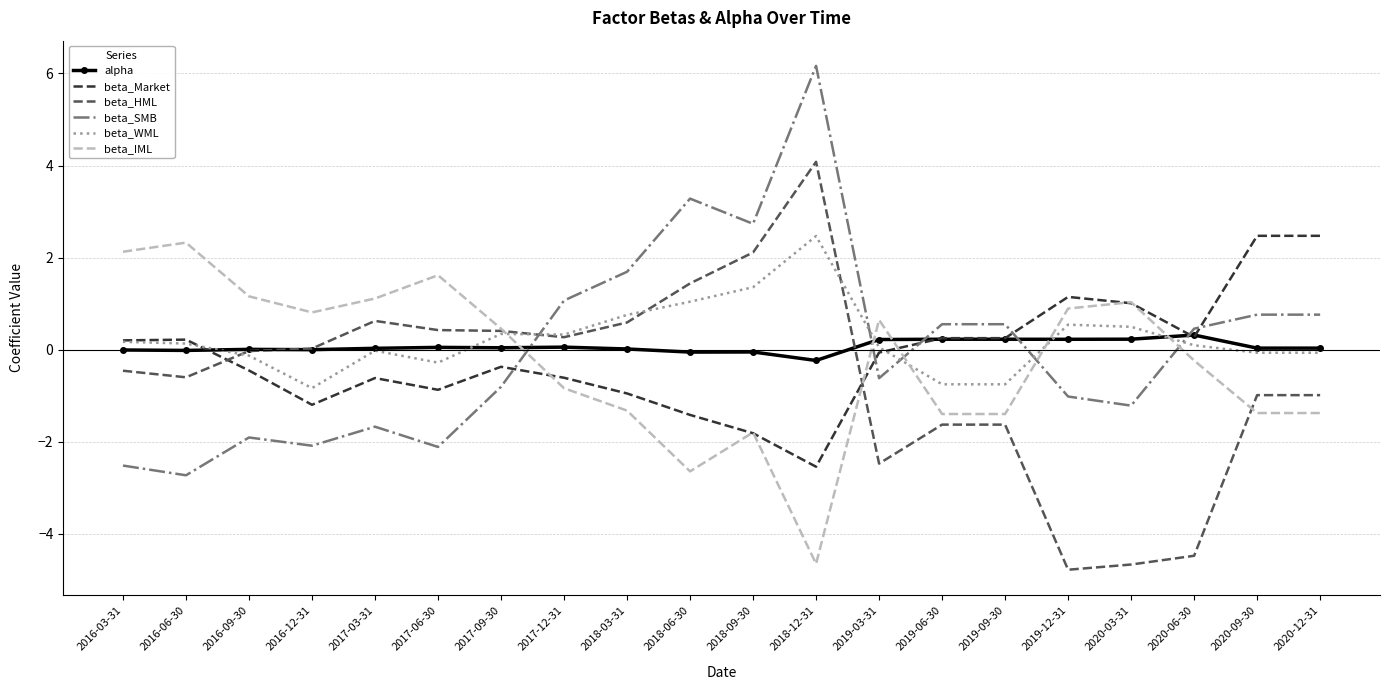

At how many categories does at least one series exceed 0?

20